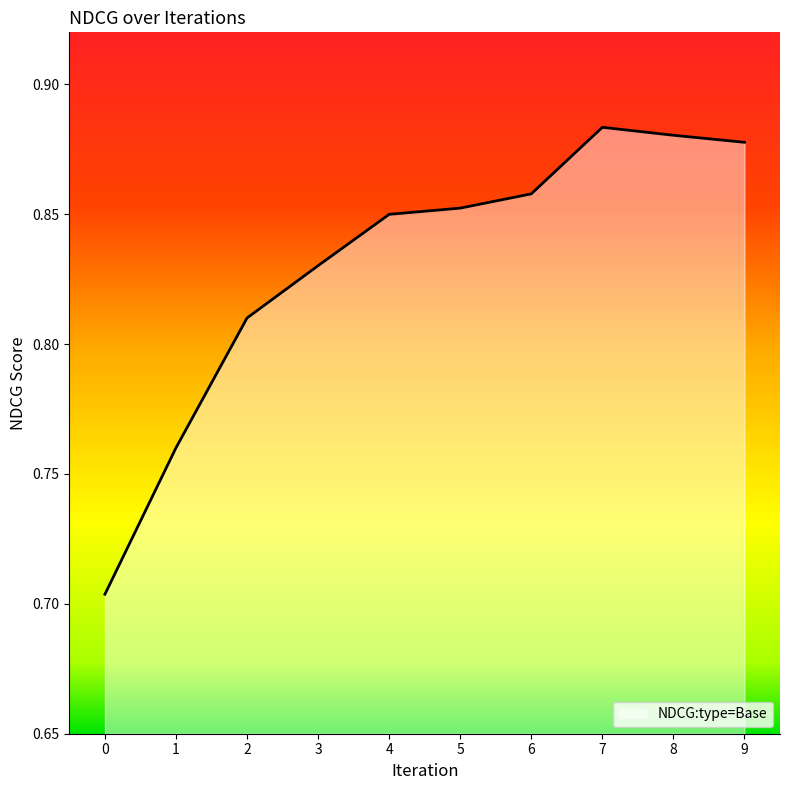

Rank the categories by value from lowest to highest.

0, 1, 2, 3, 4, 5, 6, 9, 8, 7